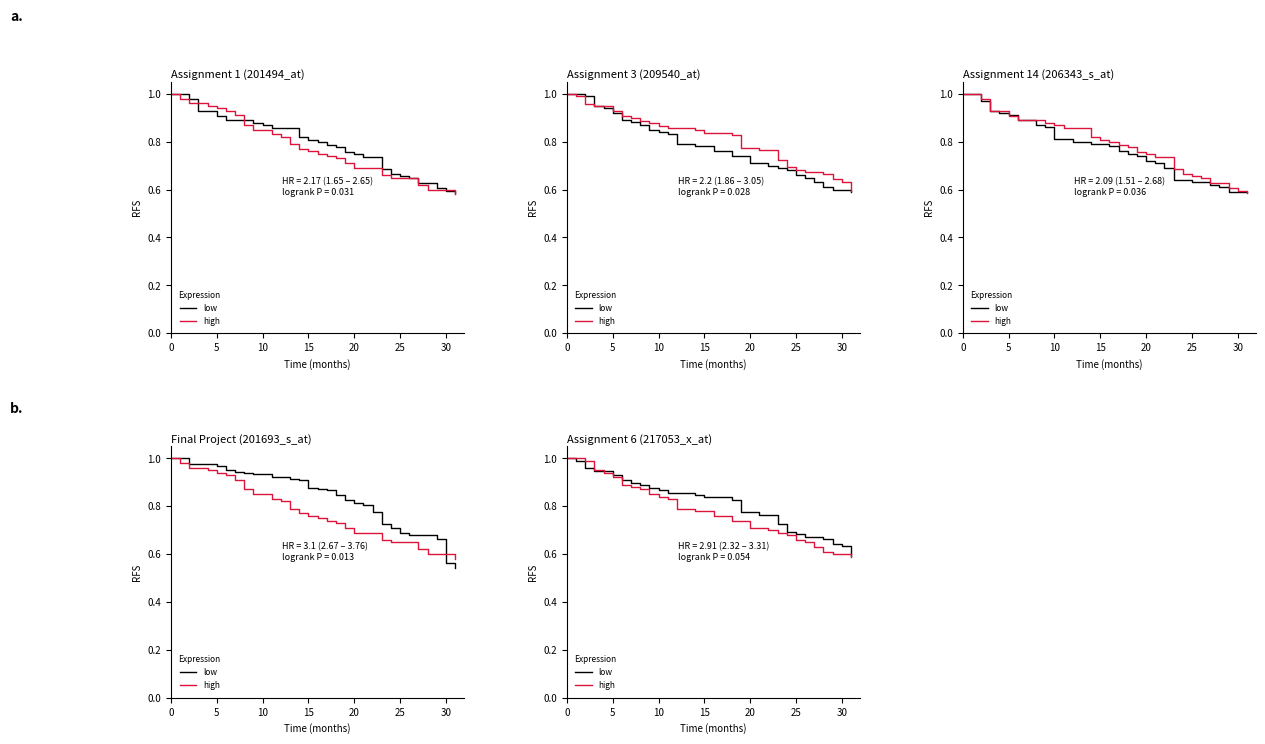

What is the label of the 9th point from the left?

8